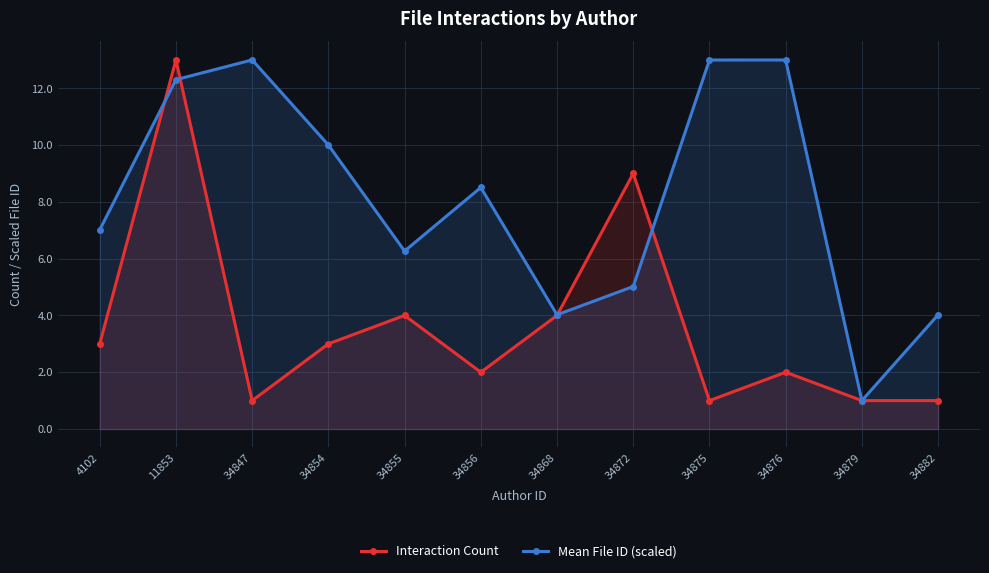

Where do Mean File ID (scaled) and Interaction Count first cross each other?

4102 and 11853